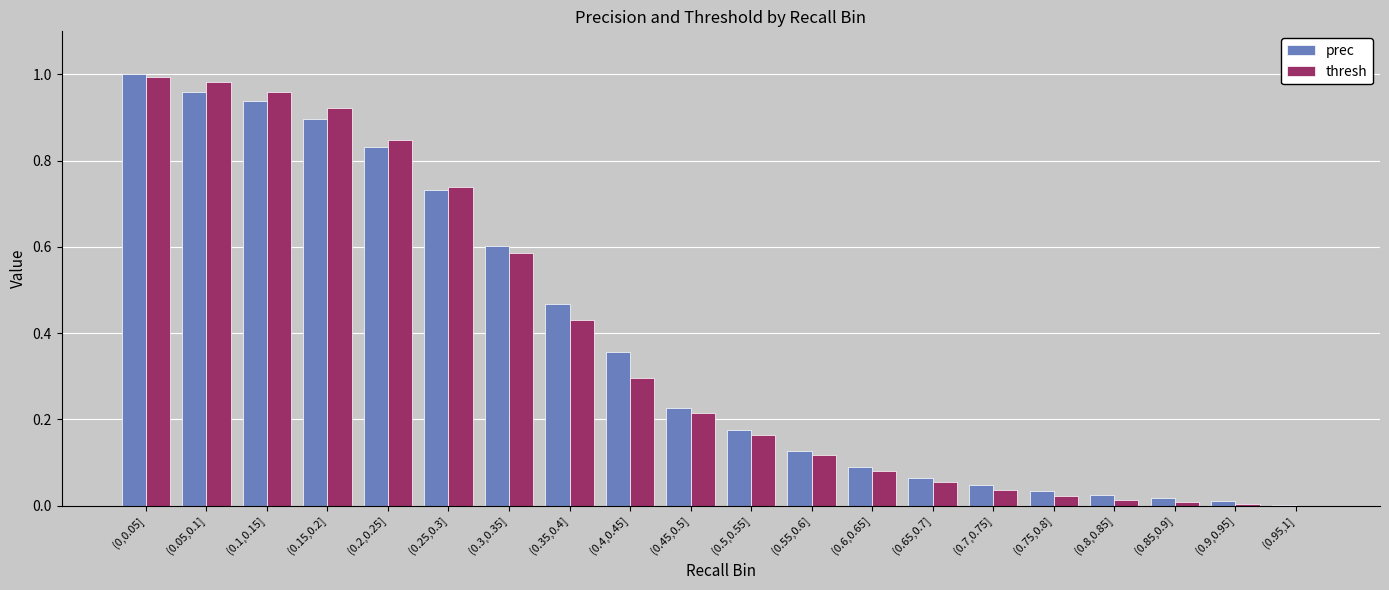

Is the value of thresh at (0.2,0.25] greater than the value of prec at (0.7,0.75]?

Yes